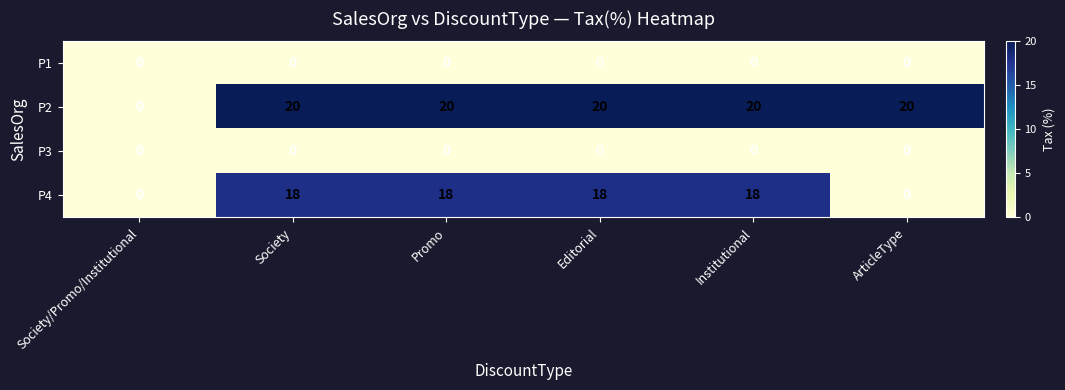

What is the spread (max minus min) of values at Institutional?

20